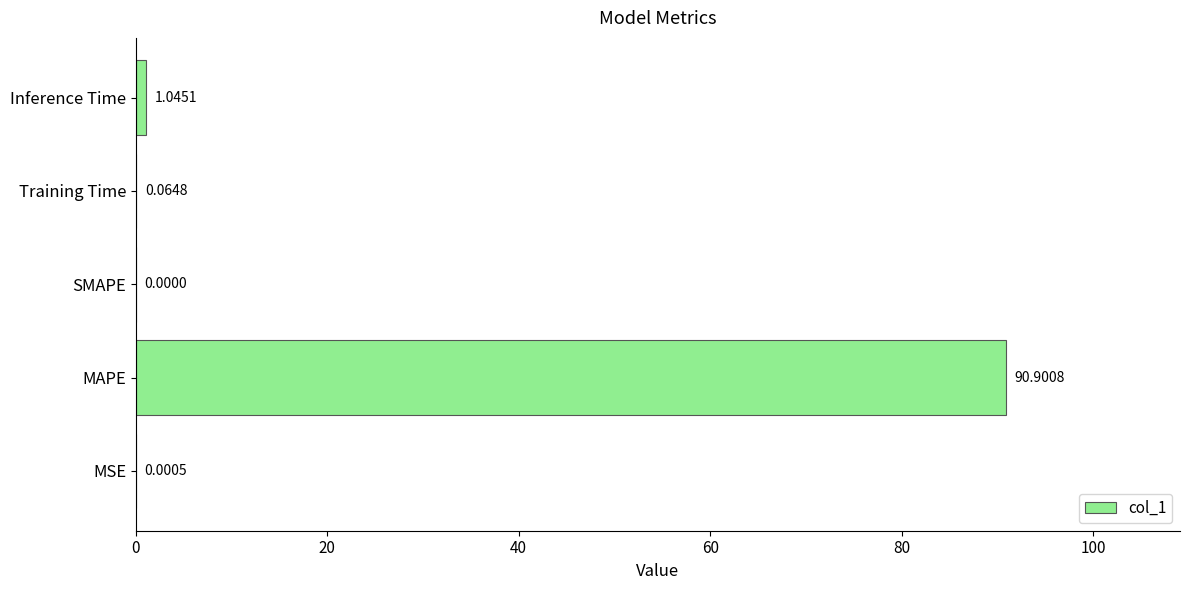

What is the sum of the values at MAPE and Inference Time?

91.9